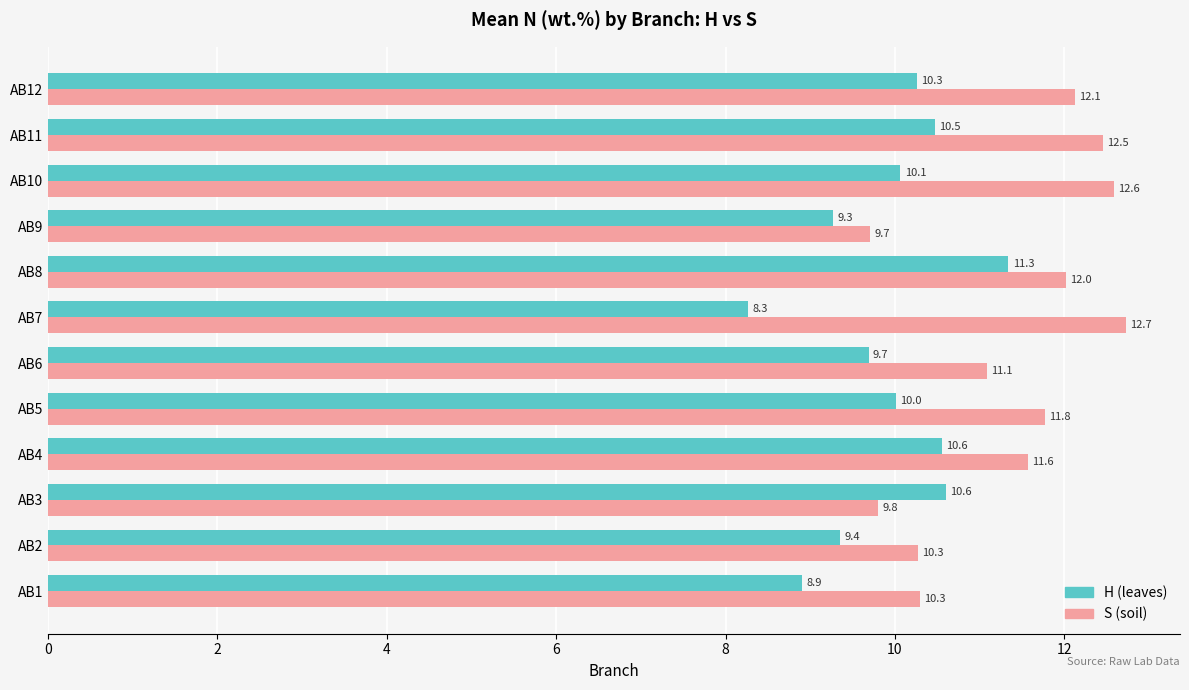

How many values in the S (soil) series are below 11?

4